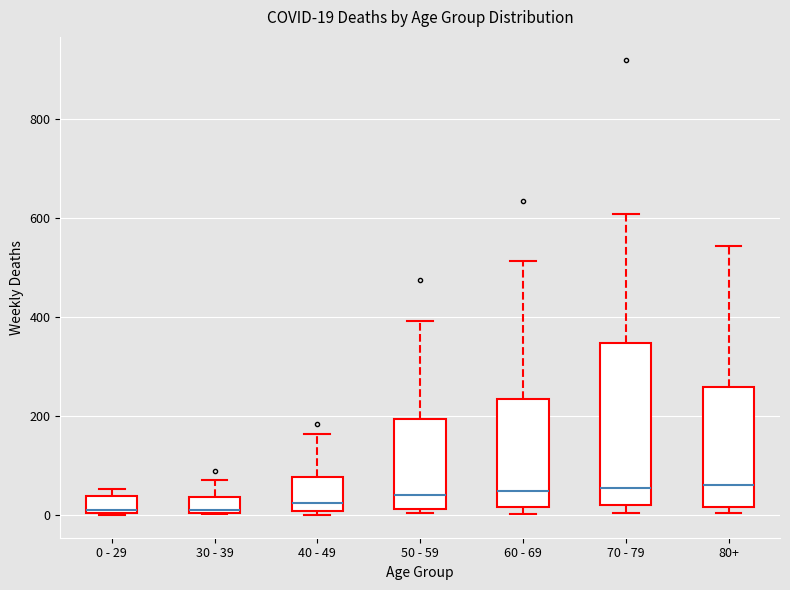

Which box is the tallest, from its lower edge to its upper edge?

70 - 79